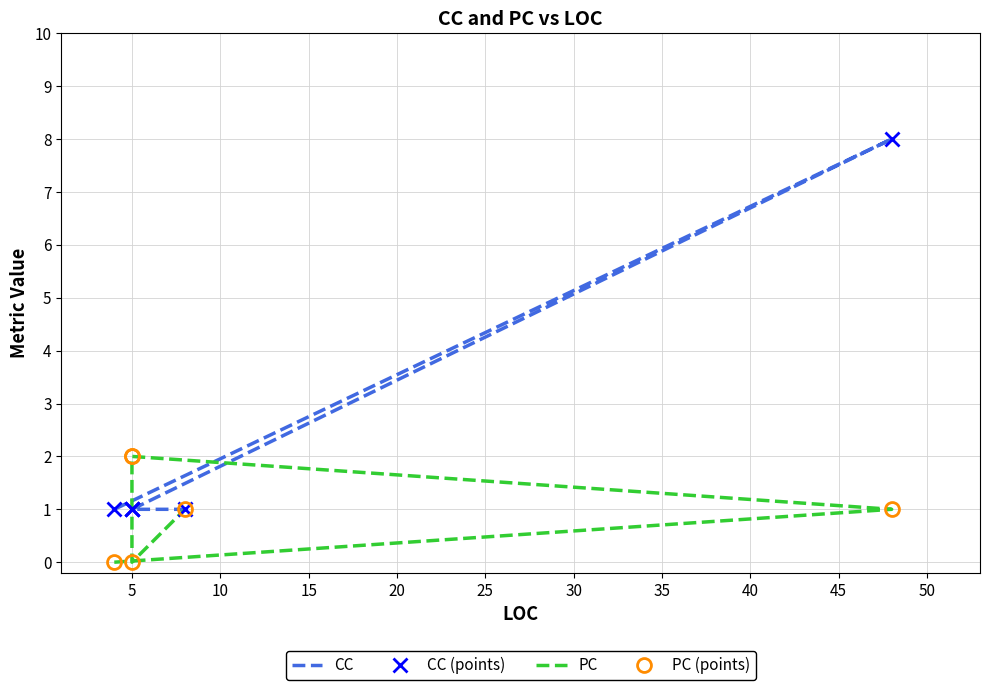

True or false: CC and PC (points) cross at least once.

True